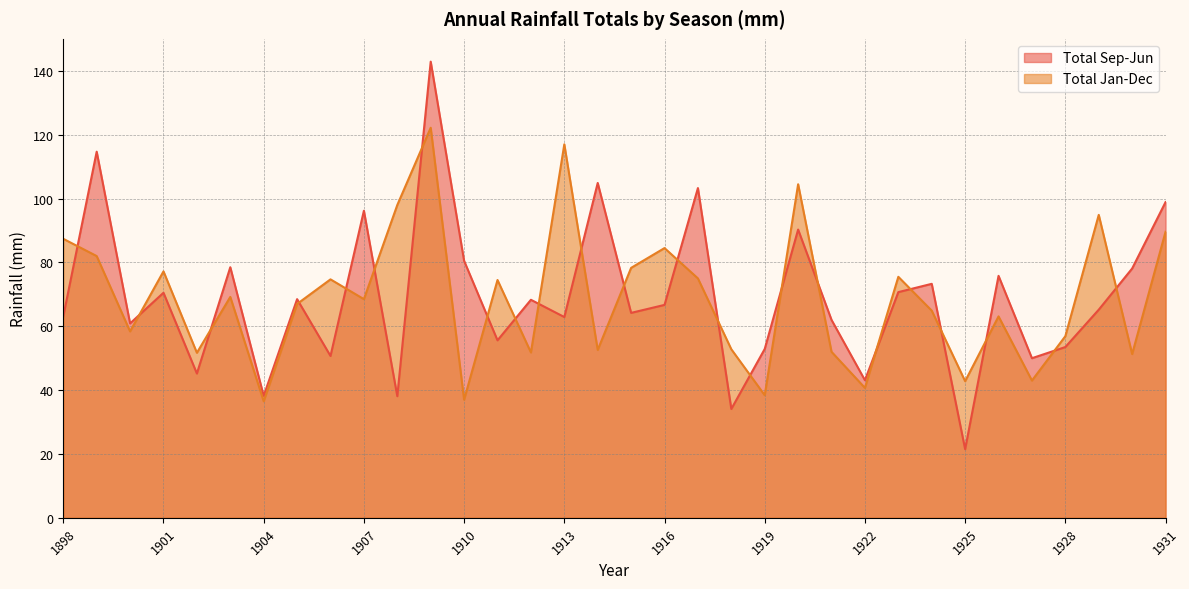

Which series ends up on top after the final intersection of Total Sep-Jun and Total Jan-Dec?

Total Sep-Jun